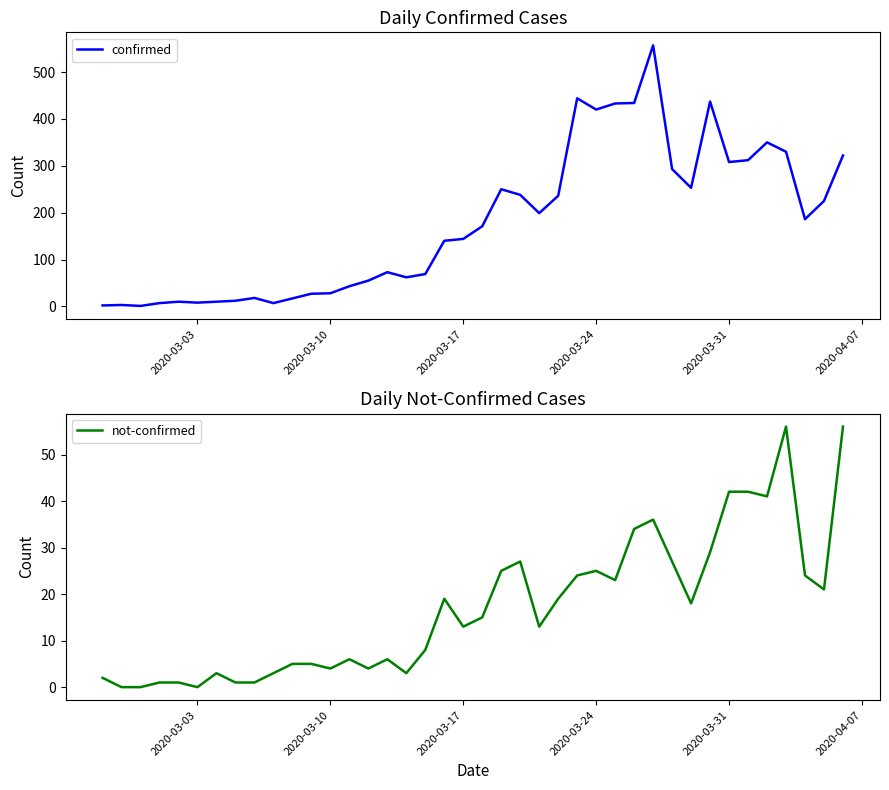

How many values in the confirmed series are below 171?

20